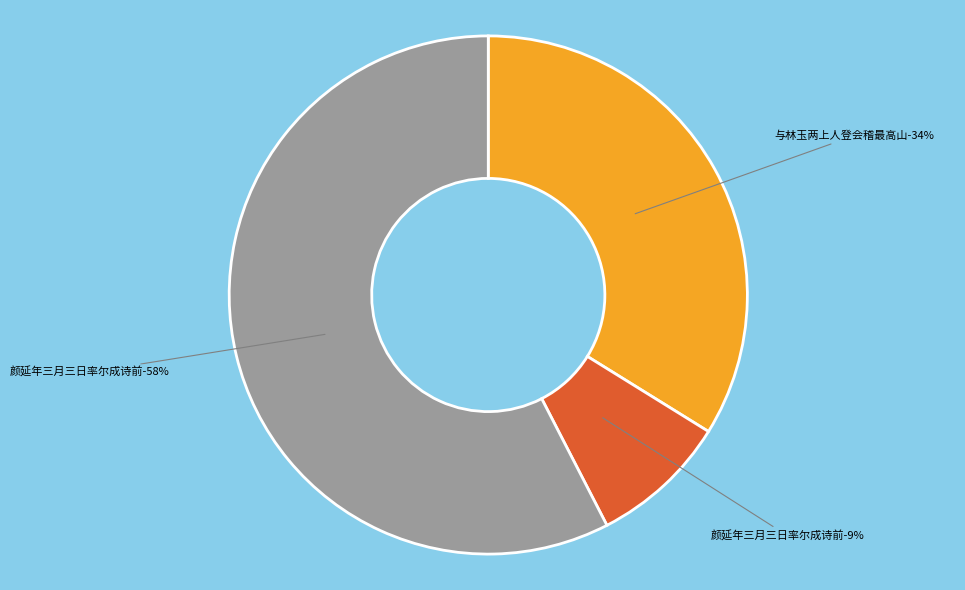

How many segments does this pie chart have?

3